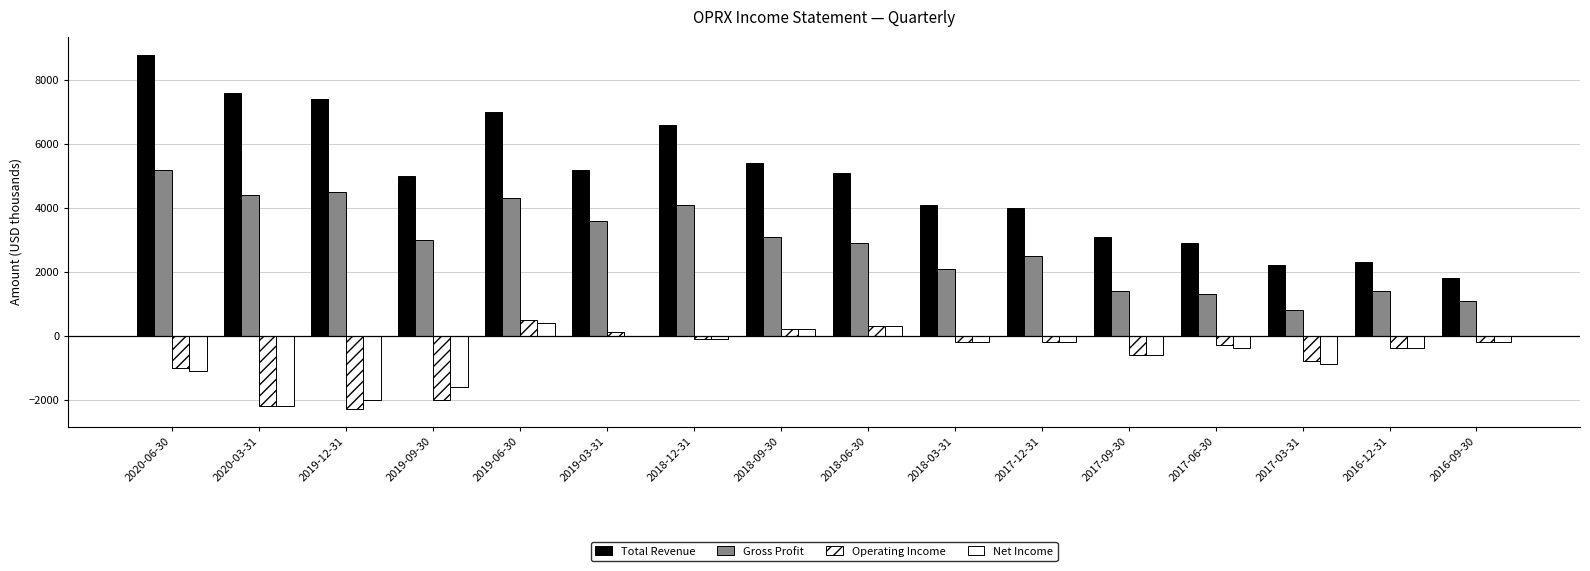

List the labels in order of Total Revenue value, largest first.

2020-06-30, 2020-03-31, 2019-12-31, 2019-06-30, 2018-12-31, 2018-09-30, 2019-03-31, 2018-06-30, 2019-09-30, 2018-03-31, 2017-12-31, 2017-09-30, 2017-06-30, 2016-12-31, 2017-03-31, 2016-09-30